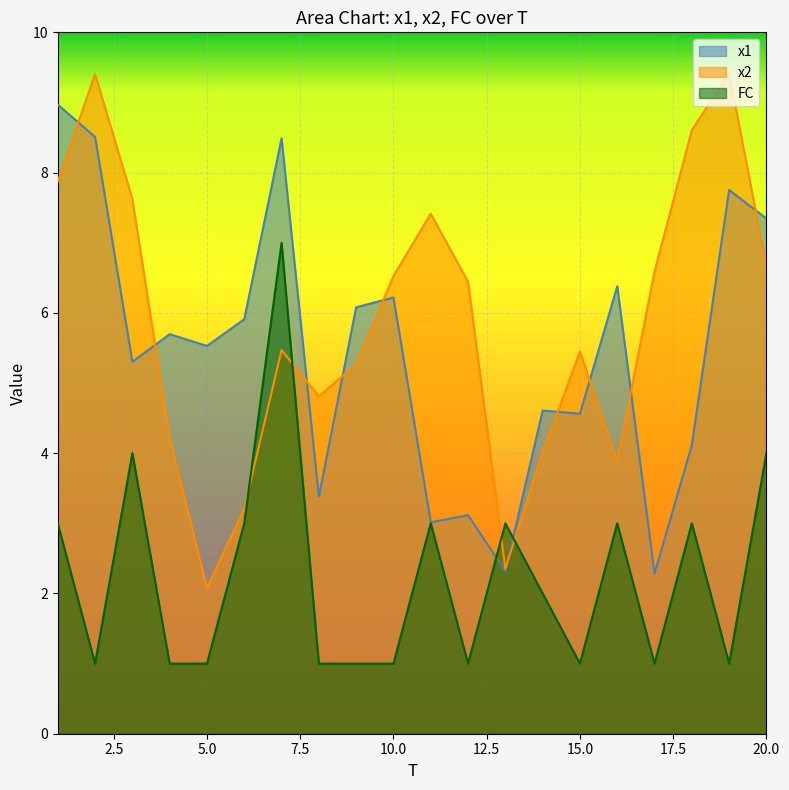

Which series has the largest range (max minus min)?

x2